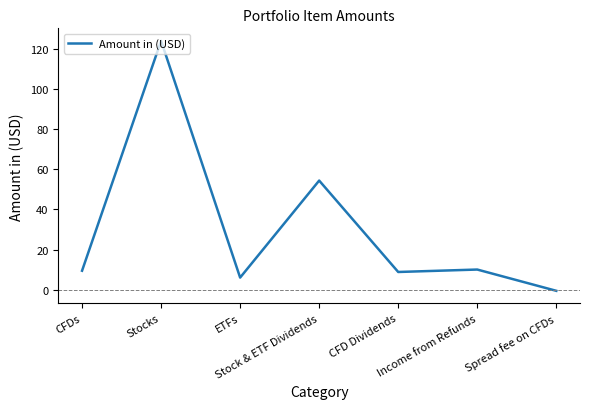

What is the difference between the second highest and minimum values?

55.1